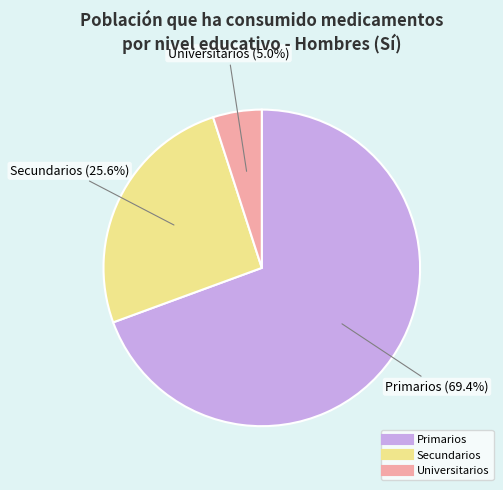

Which category accounts for the majority?

Primarios